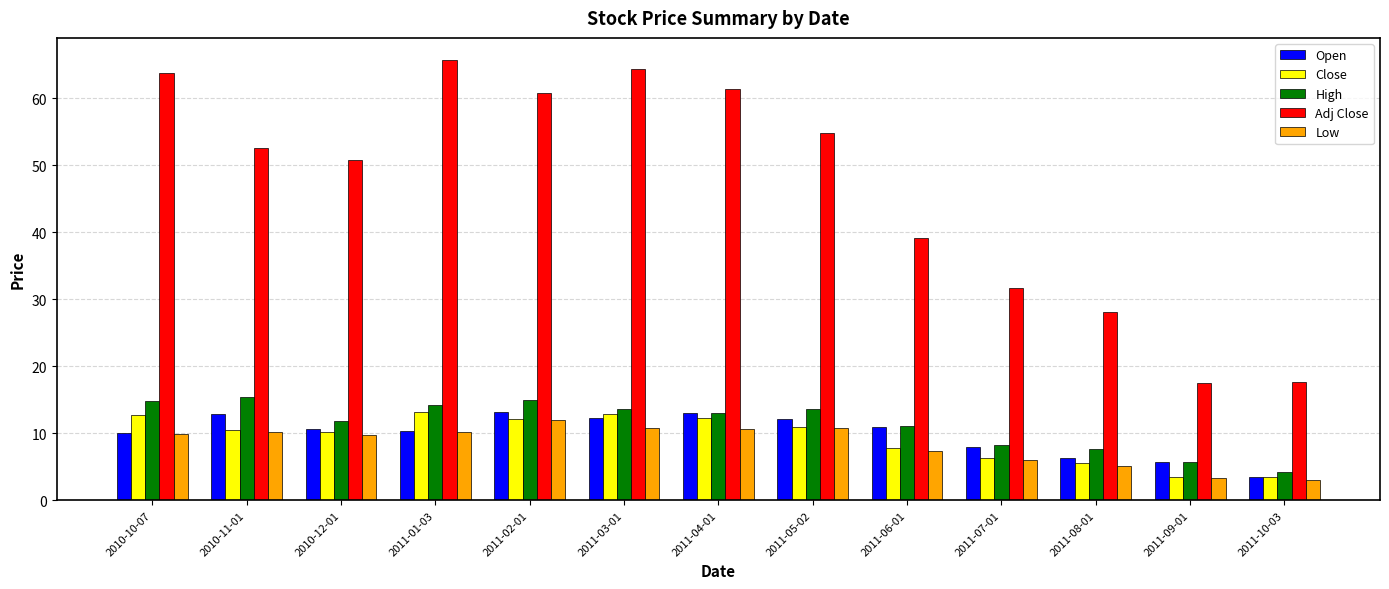

What is the difference between the second highest and second lowest values in the Adj Close series?

46.8